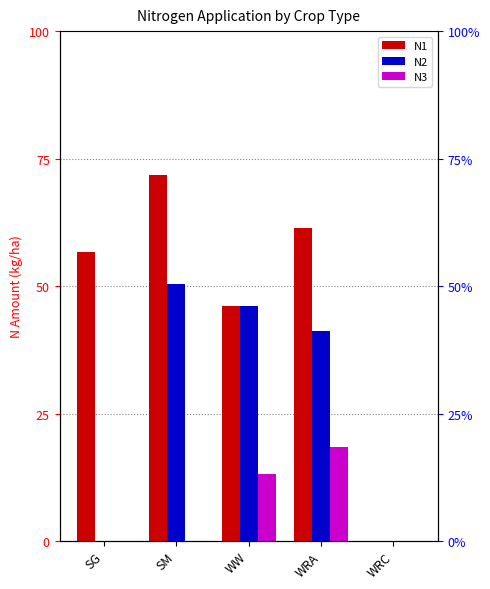

The value of N3 at SM is 0.0. True or false?

True